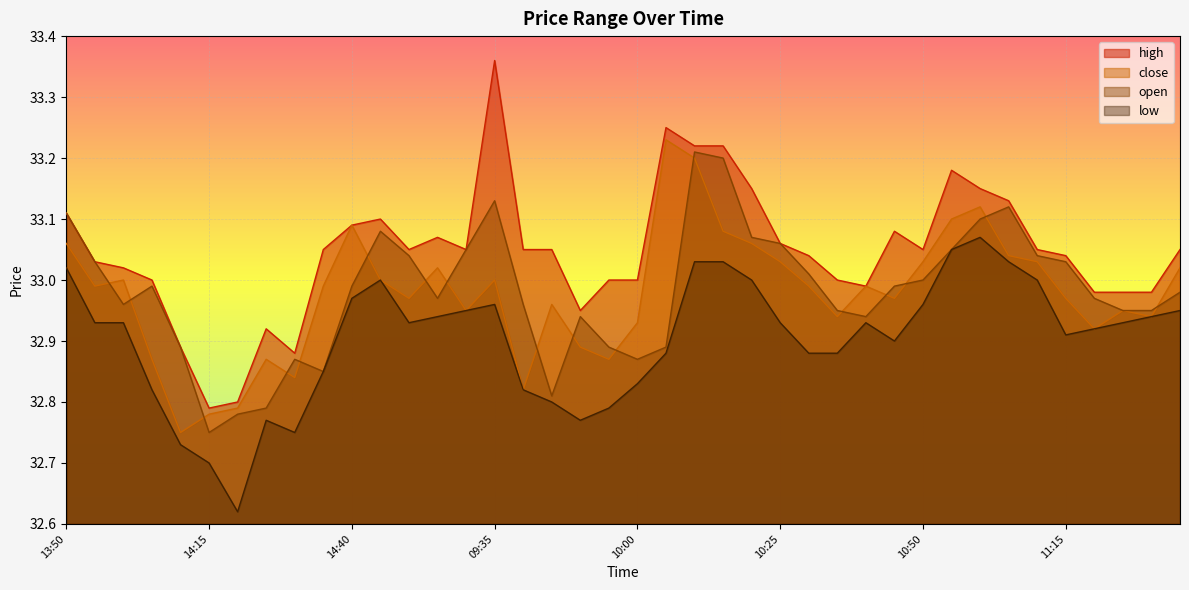

Which series has the largest total across all categories?

high